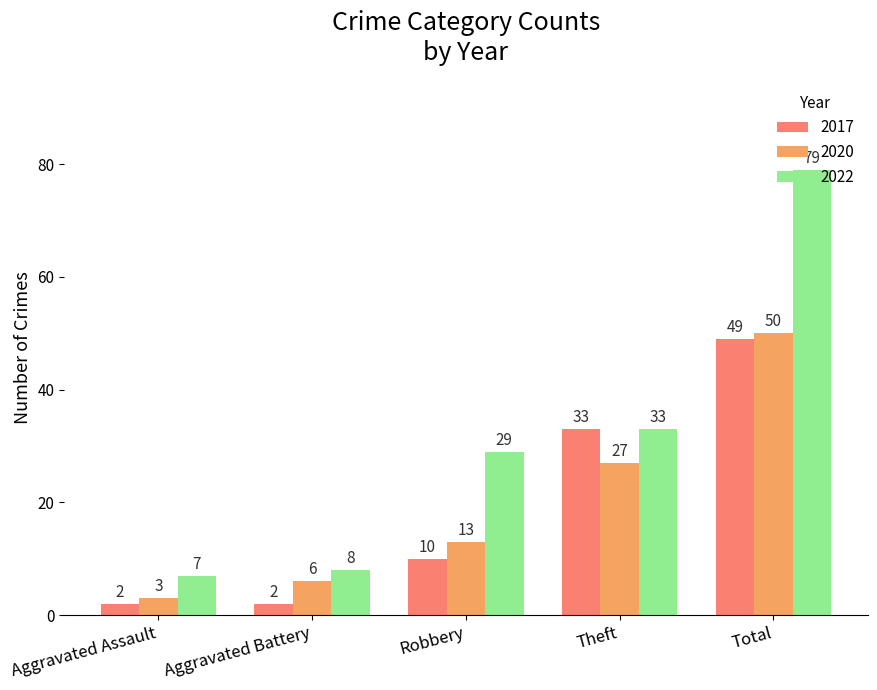

What is the smallest value displayed?

2